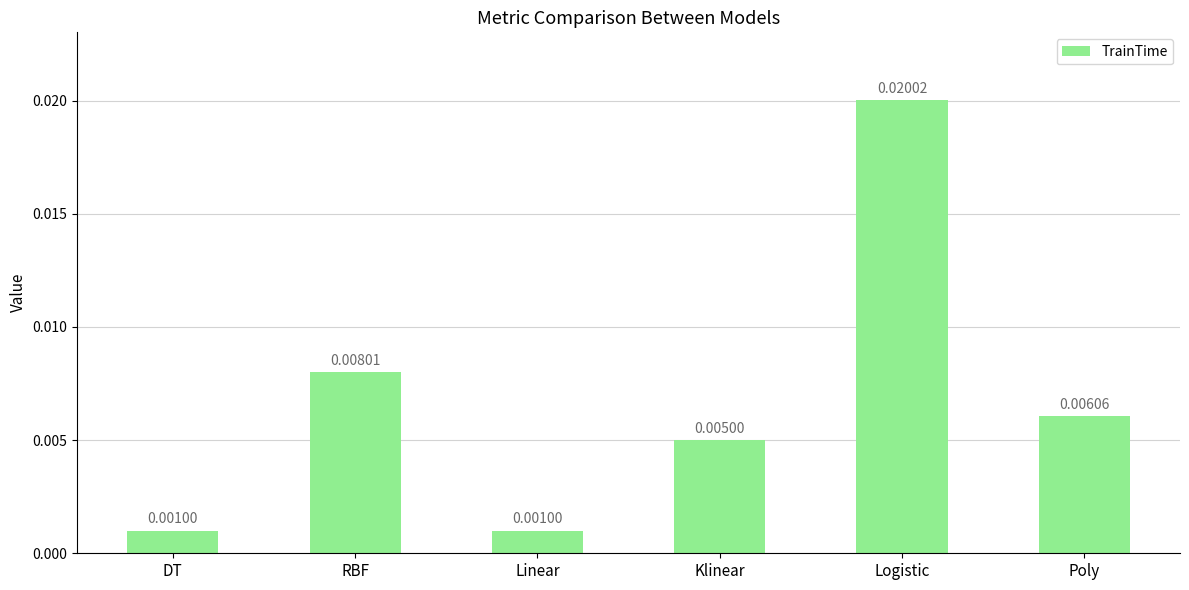

At which category does the chart reach its peak across all series?

Logistic